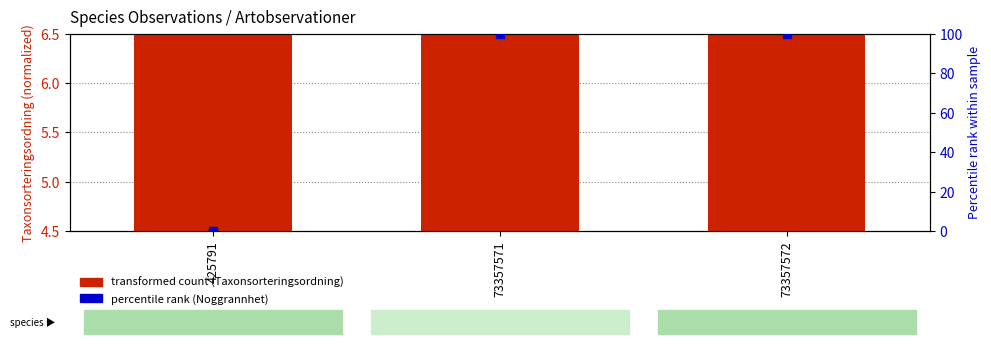

Which series has the largest total across all categories?

percentile rank (Noggrannhet)